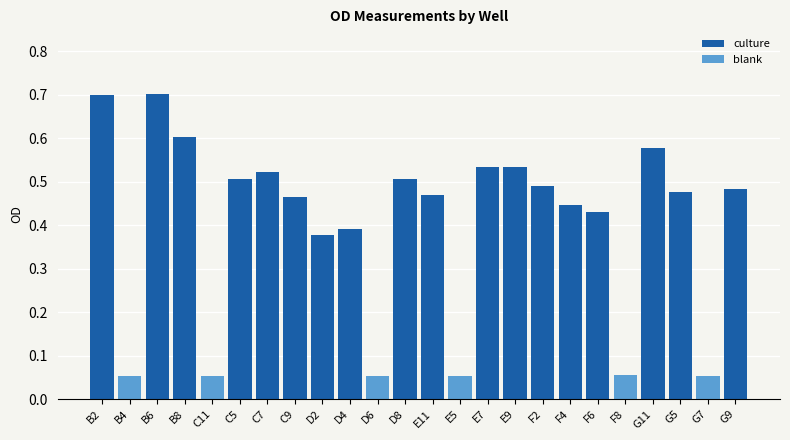

True or false: blank has a value of 0.0 at E5.

False